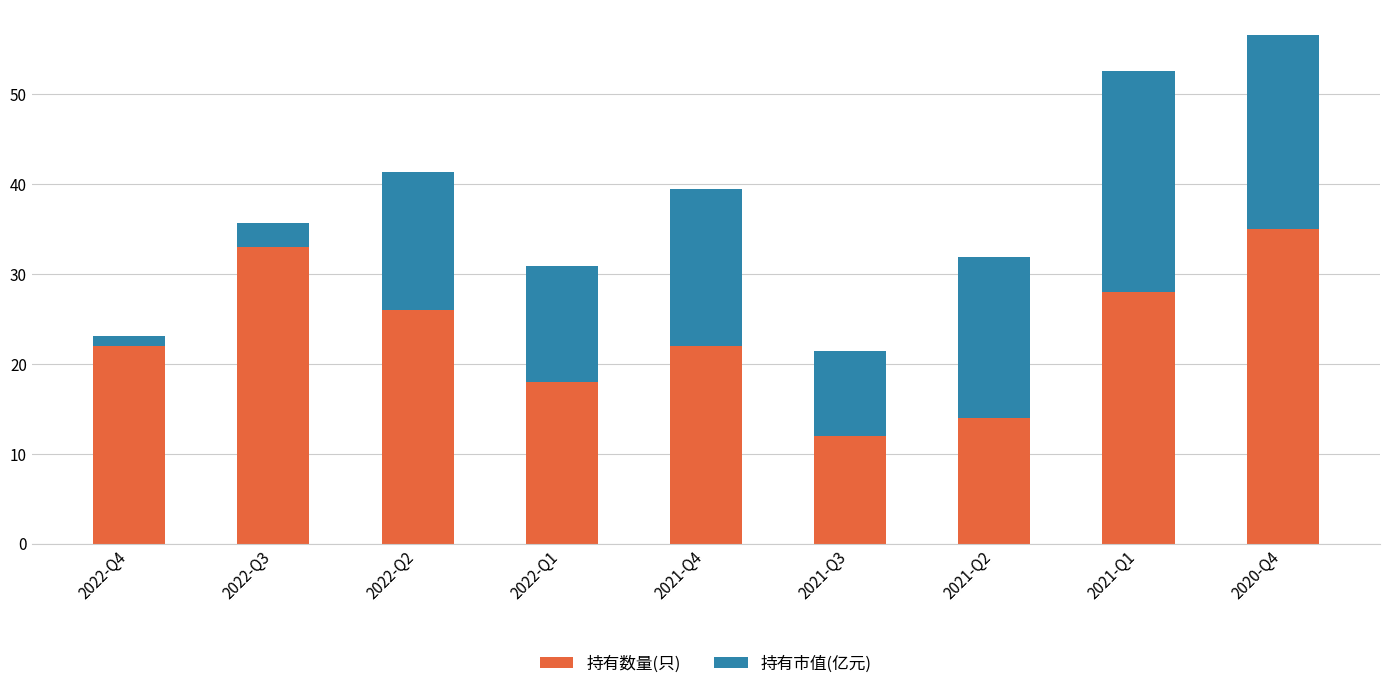

What is the approximate value of 持有数量(只) at 2020-Q4?

35.0